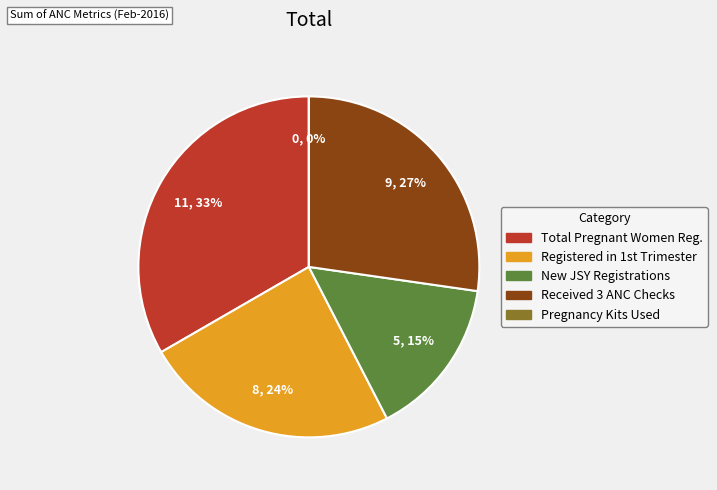

What percentage do New women registered under JSY and Number of pregnancy kits used together represent?

15.2%